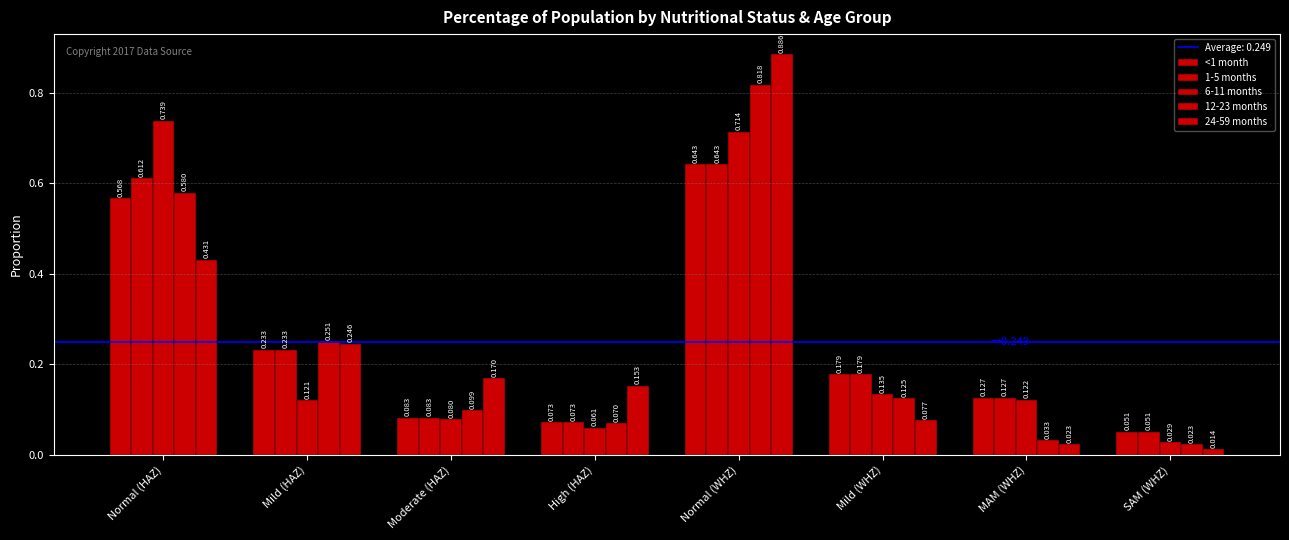

How many groups of bars are there?

8